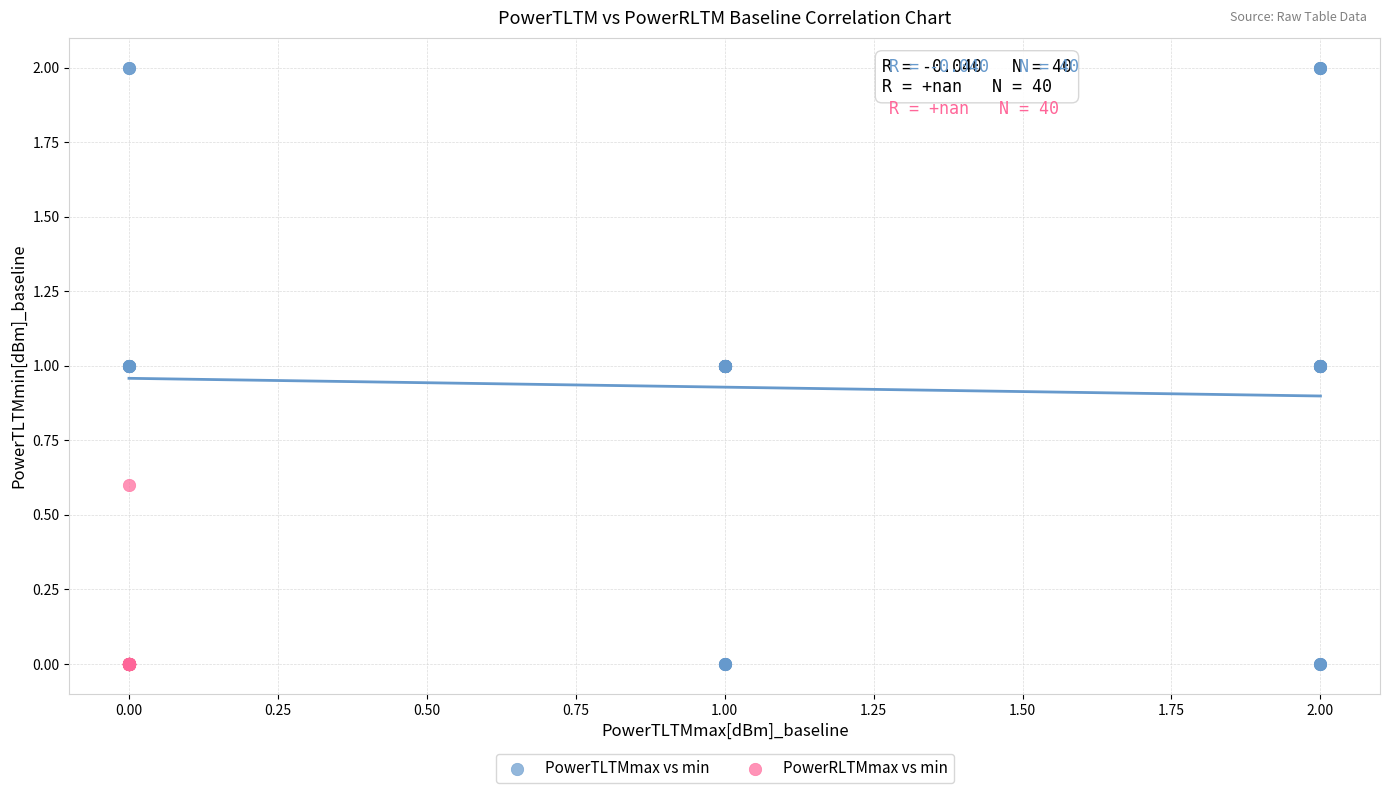

Which series has the largest Y range (max minus min)?

PowerTLTMmax vs min